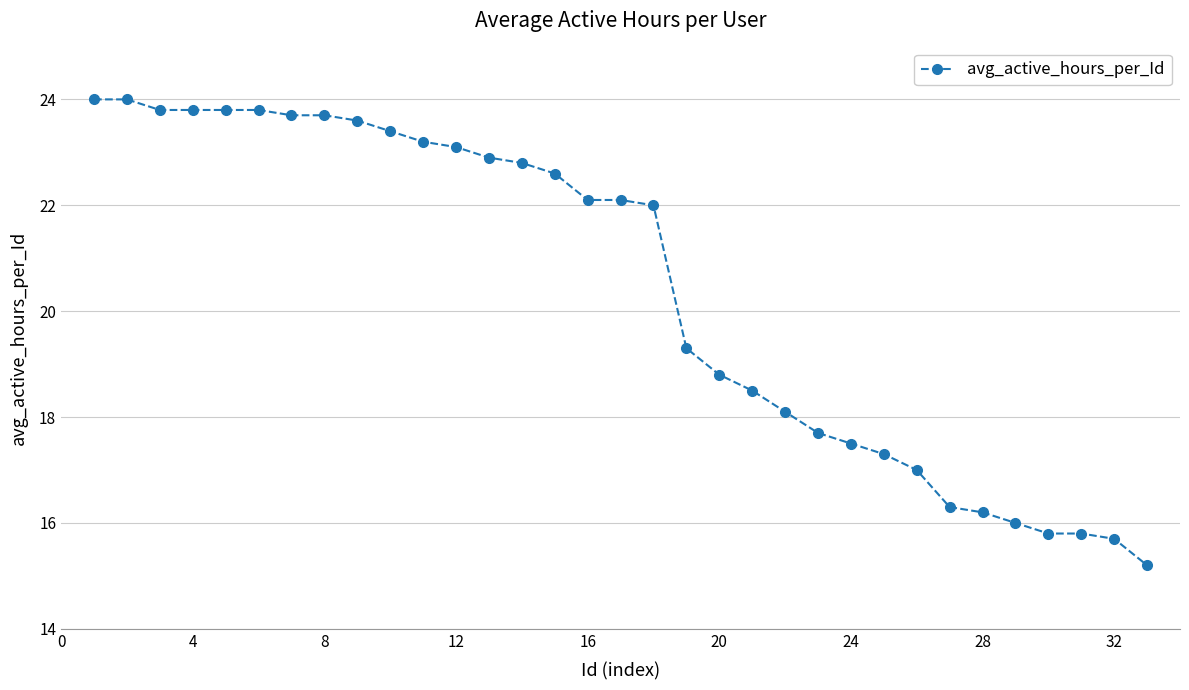

What is the value of the 3rd point from the left?

23.8